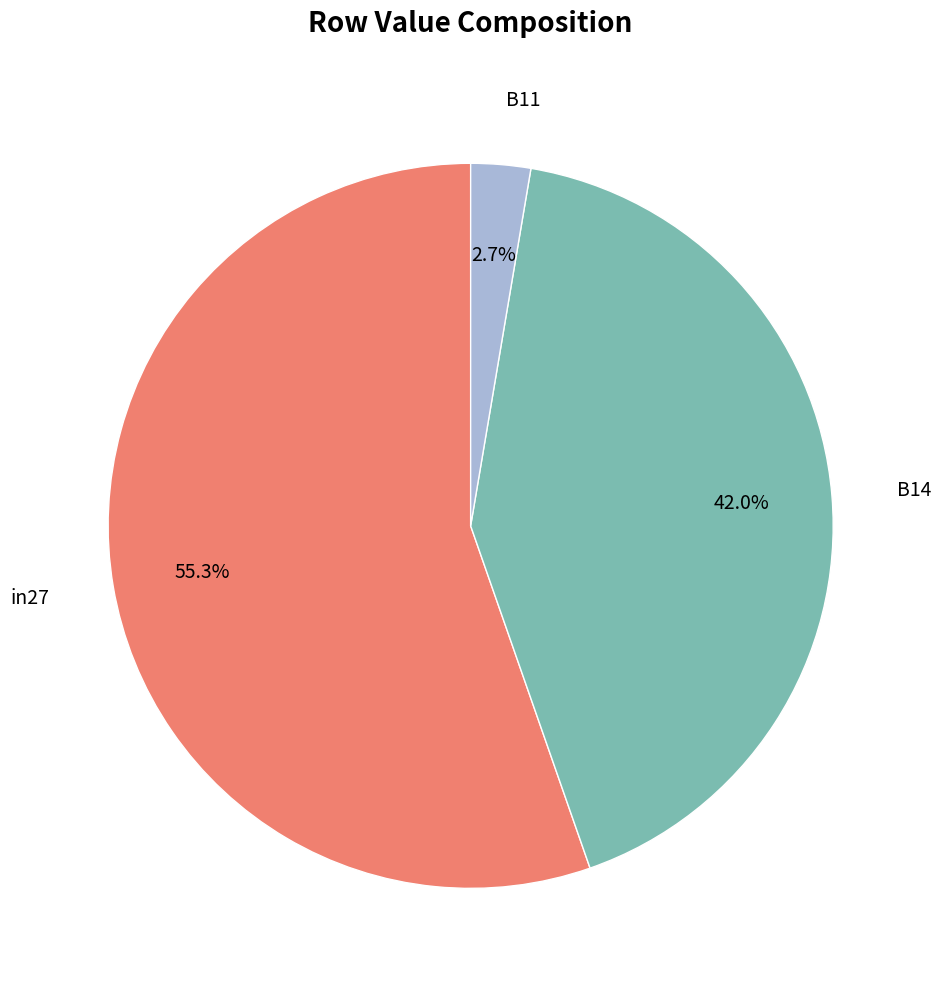

Is there any slice that represents more than half of the pie?

Yes